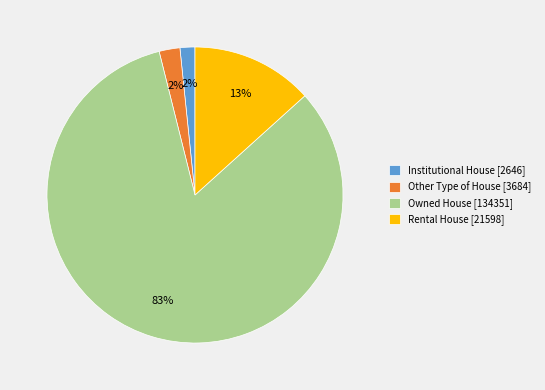

True or false: Rental House accounts for 26% of the total.

False